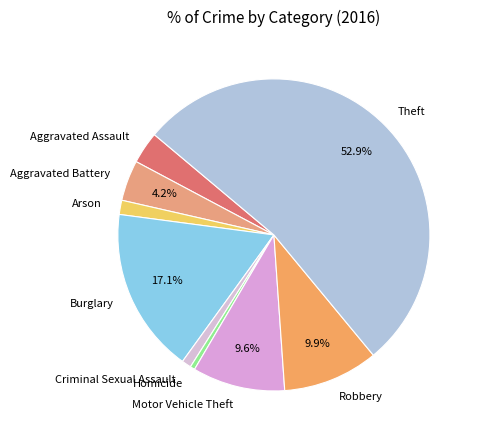

How many segments does this pie chart have?

9